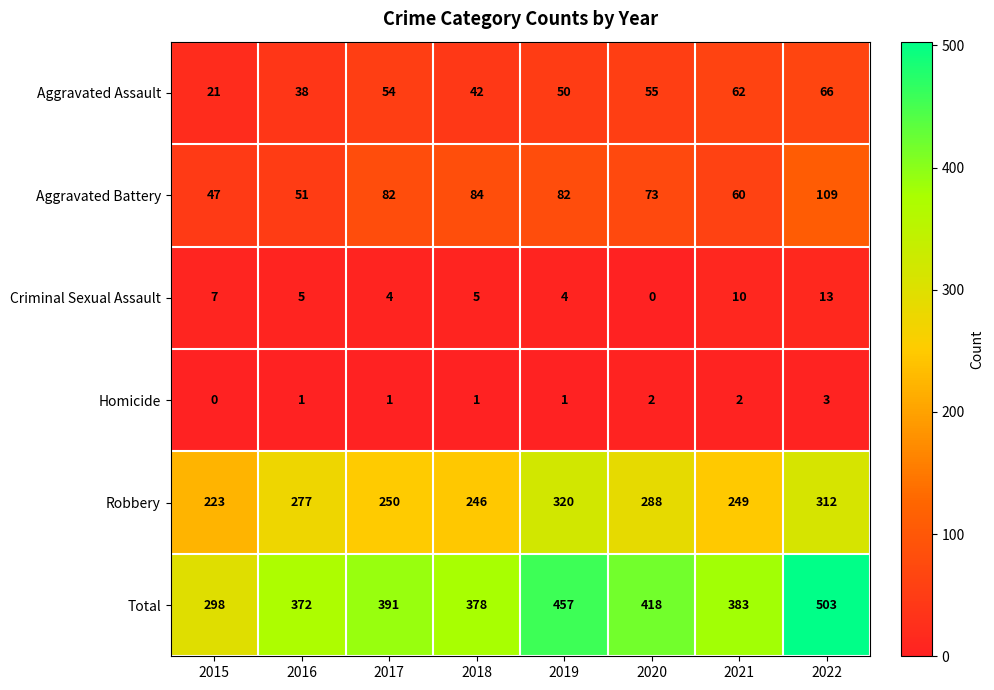

Which series has the widest spread of values?

Total